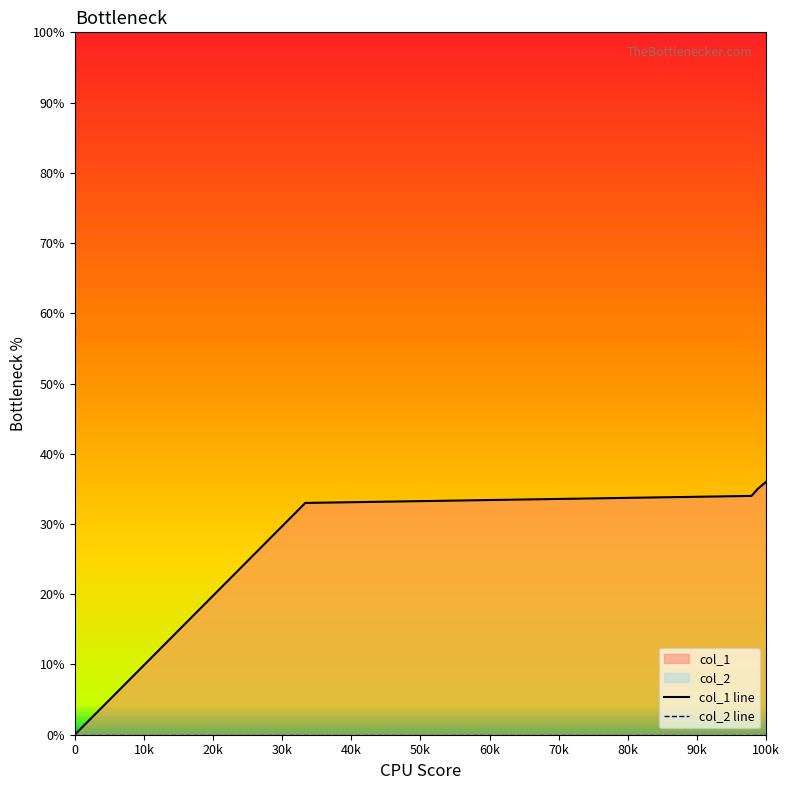

Reading left to right, transcribe all the data shown in this chart.

col_1 line: 0	33	34	35	36
col_2 line: 0	0	0	0	0